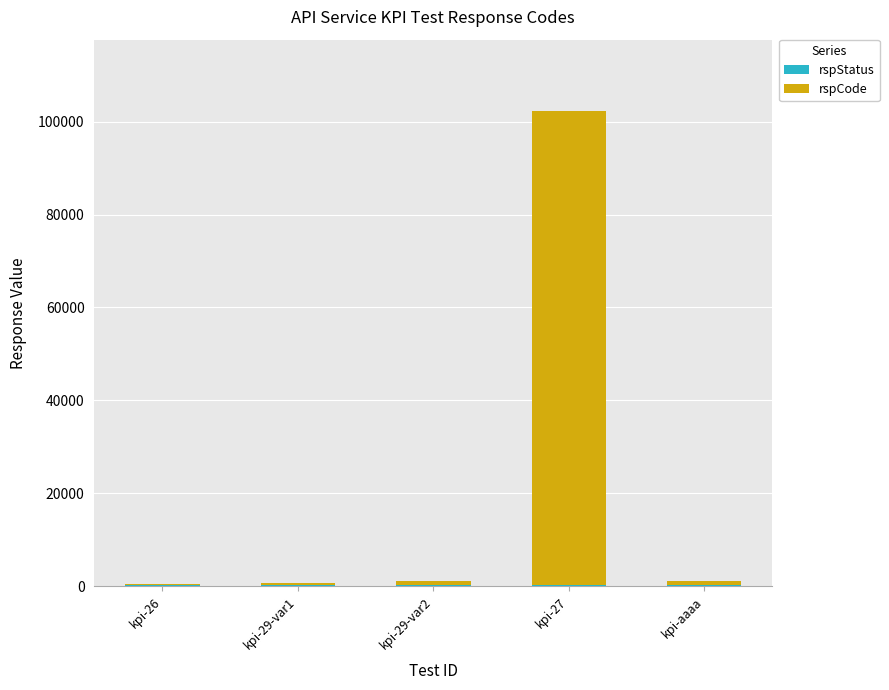

At which category is the sum across all series the highest?

kpi-27